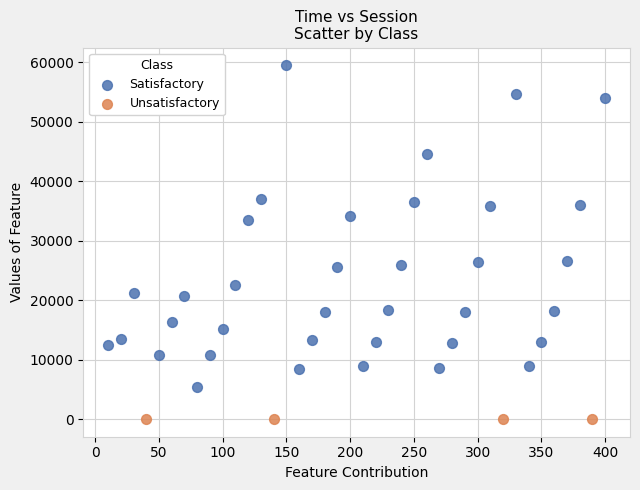

Which series contains the highest Y value?

Satisfactory